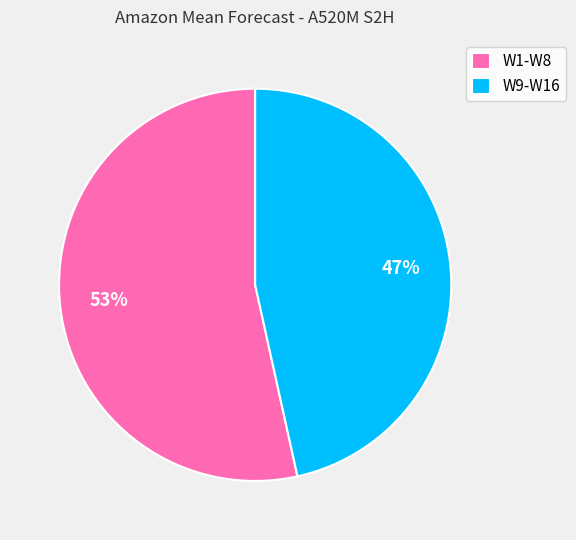

Which slice is the largest?

W1-W8